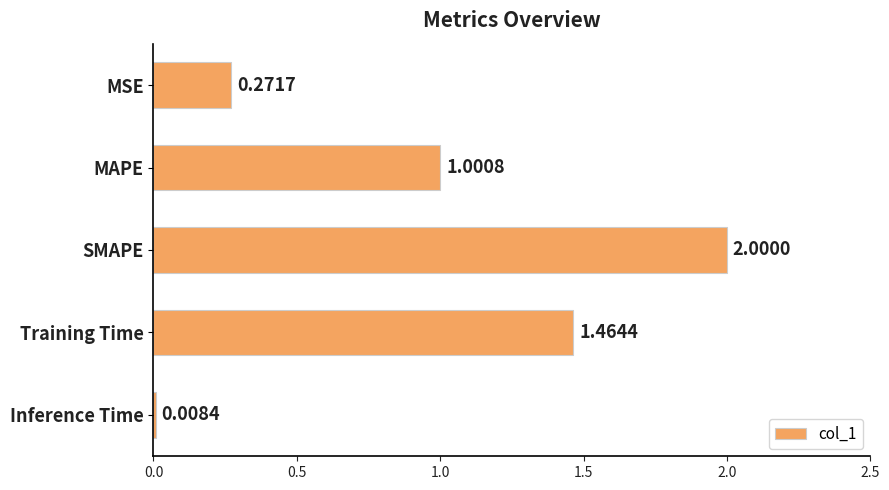

What is the label of the 2nd bar from the top?

MAPE